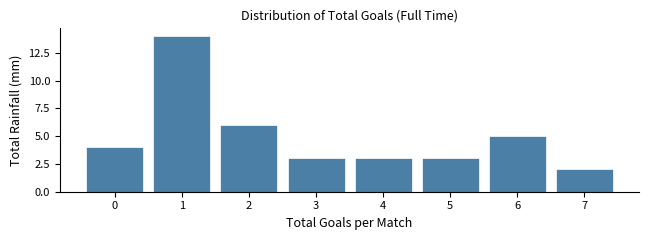

Reading left to right, list all the values displayed in this chart.

4	14	6	3	3	3	5	2